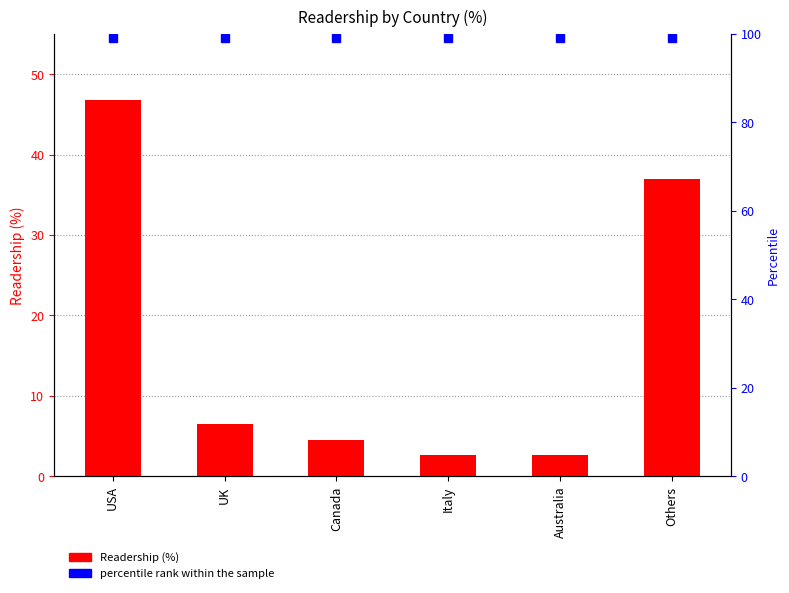

What is the value of the 2nd bar from the left?

6.4